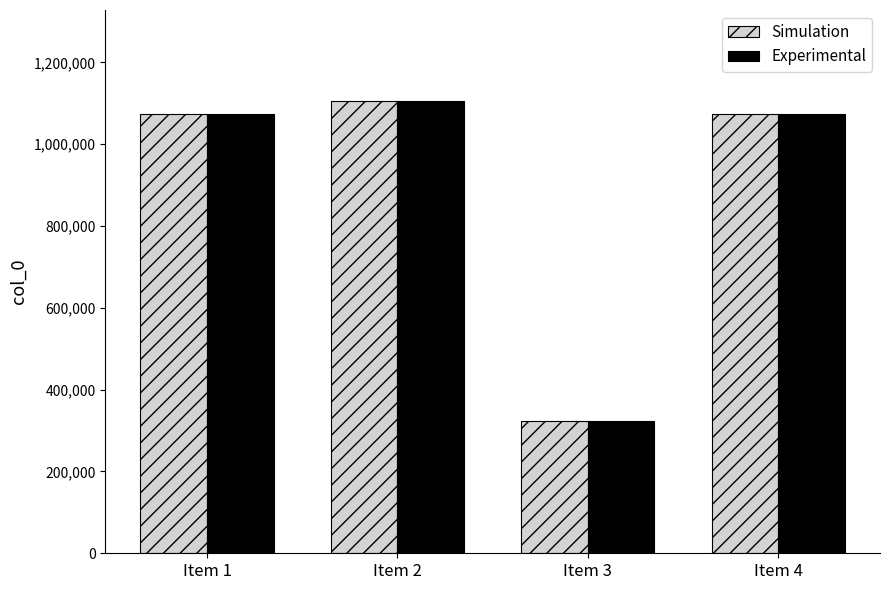

At which category does the chart reach its peak across all series?

Item 2